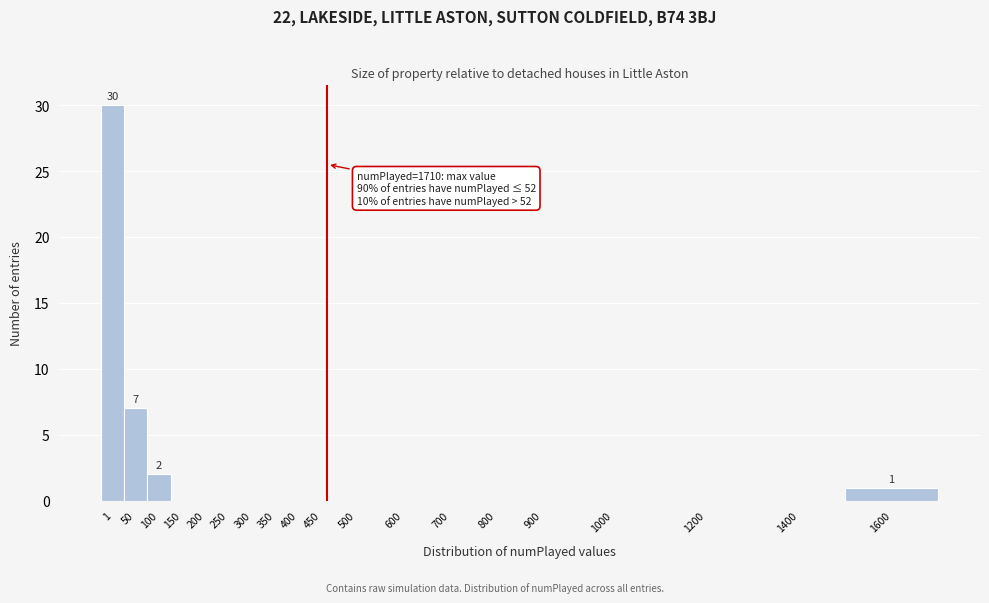

Reading right to left, what are all the values shown in this chart?

1600=1	1400=0	1200=0	1000=0	900=0	800=0	700=0	600=0	500=0	450=0	400=0	350=0	300=0	250=0	200=0	150=0	100=2	50=7	1=30